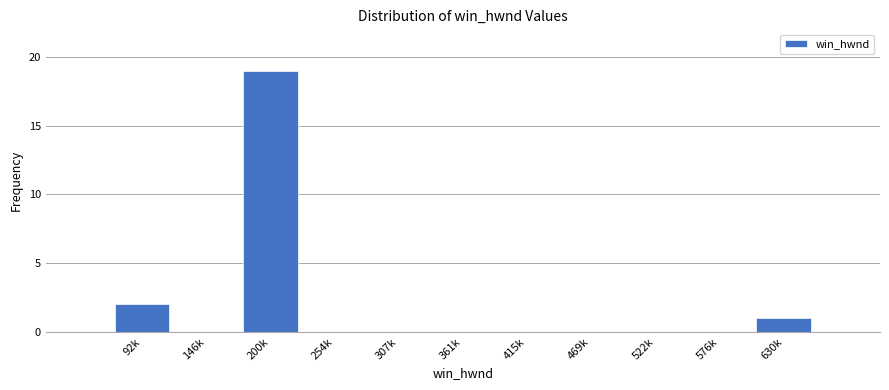

Reading left to right, list all the values displayed in this chart.

92k=2	146k=0	200k=19	254k=0	307k=0	361k=0	415k=0	469k=0	522k=0	576k=0	630k=1